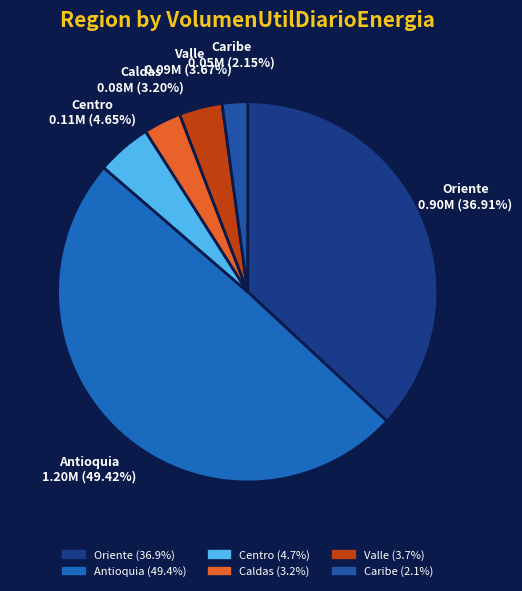

Is there any slice that represents more than half of the pie?

No